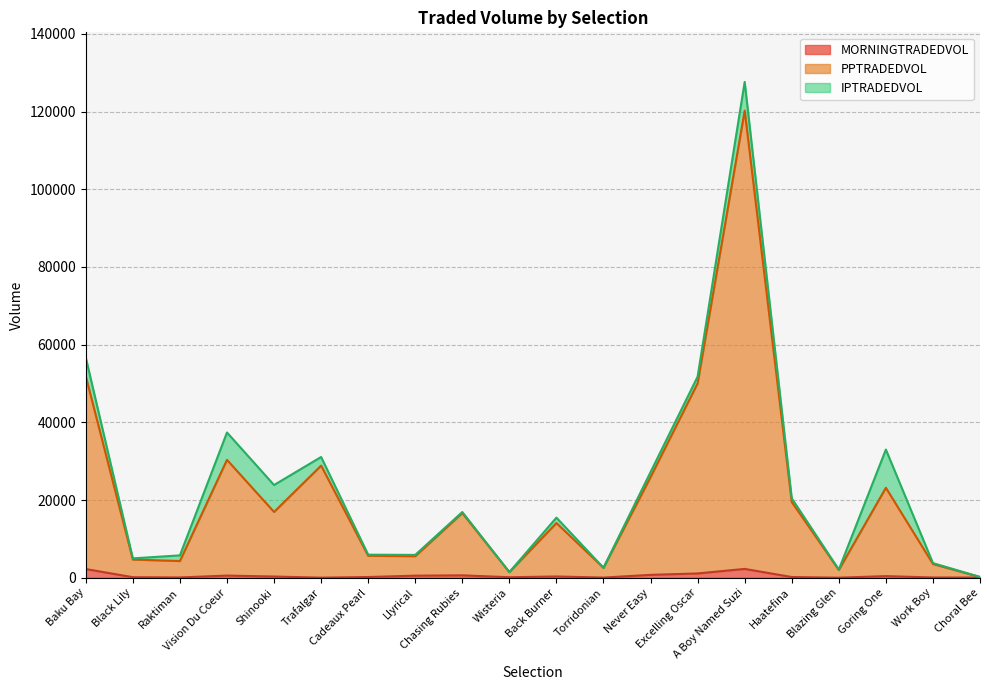

At which category does MORNINGTRADEDVOL reach its first local peak?

Vision Du Coeur